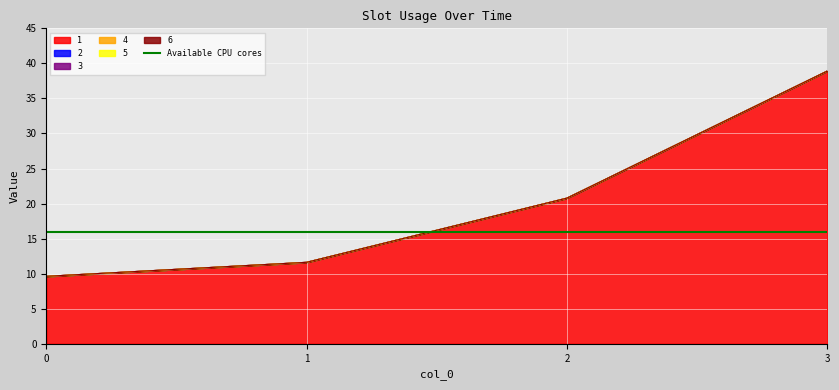

What is the spread (max minus min) of values at 3?

38.9